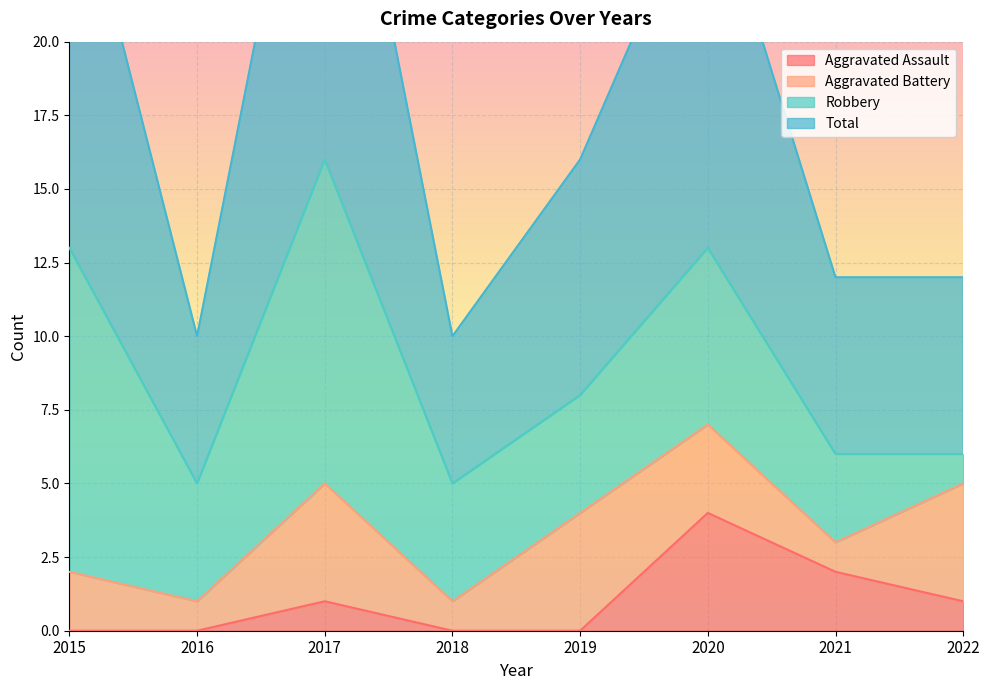

True or false: Aggravated Assault and Total intersect in this chart.

False